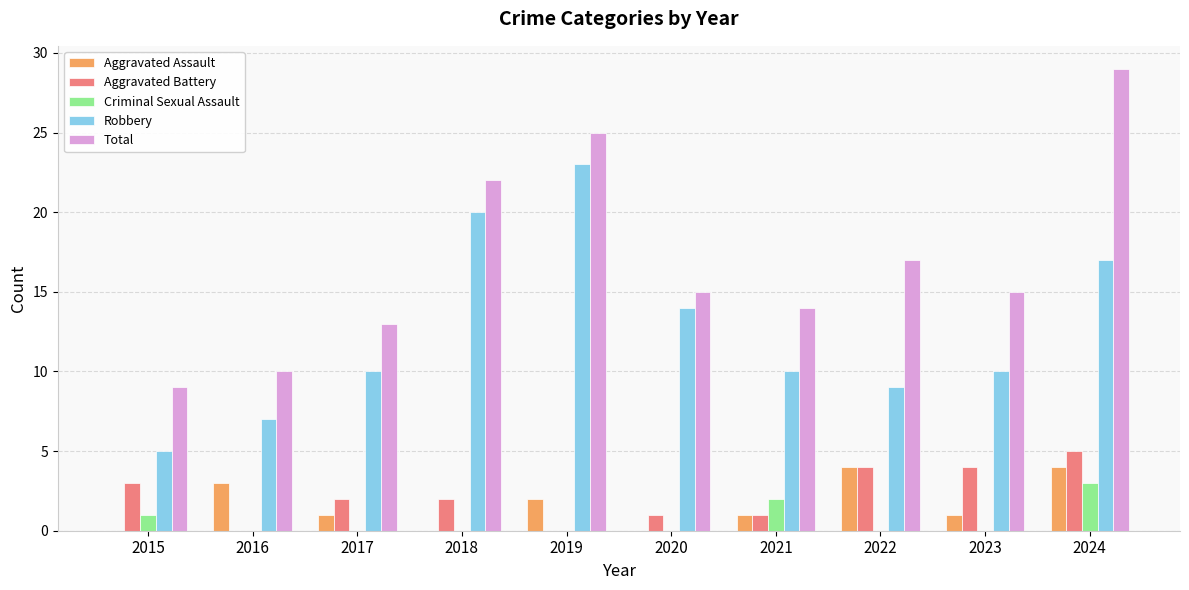

Where is Criminal Sexual Assault nearest to the value 1?

2015